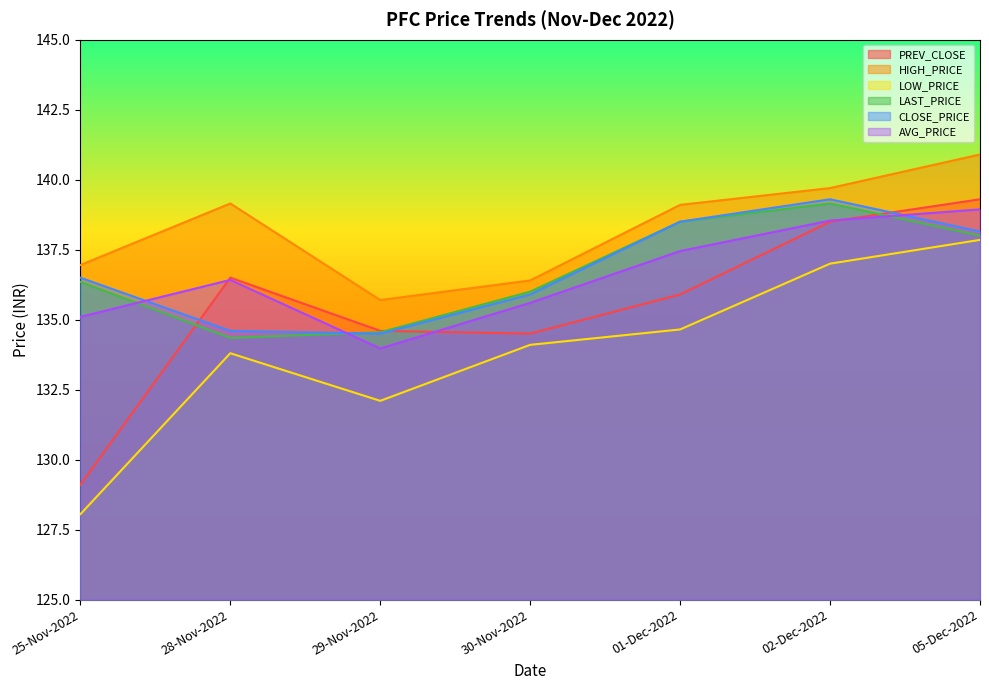

The value of PREV_CLOSE at 05-Dec-2022 is 199.6. True or false?

False